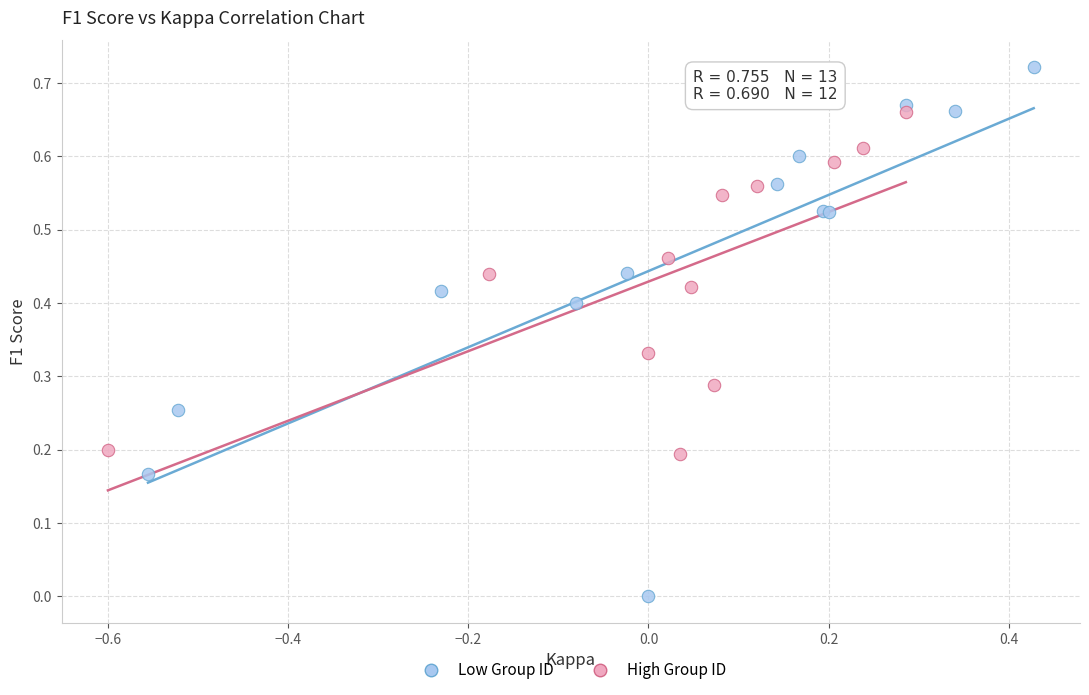

Which series reaches the minimum Y coordinate?

Low Group ID